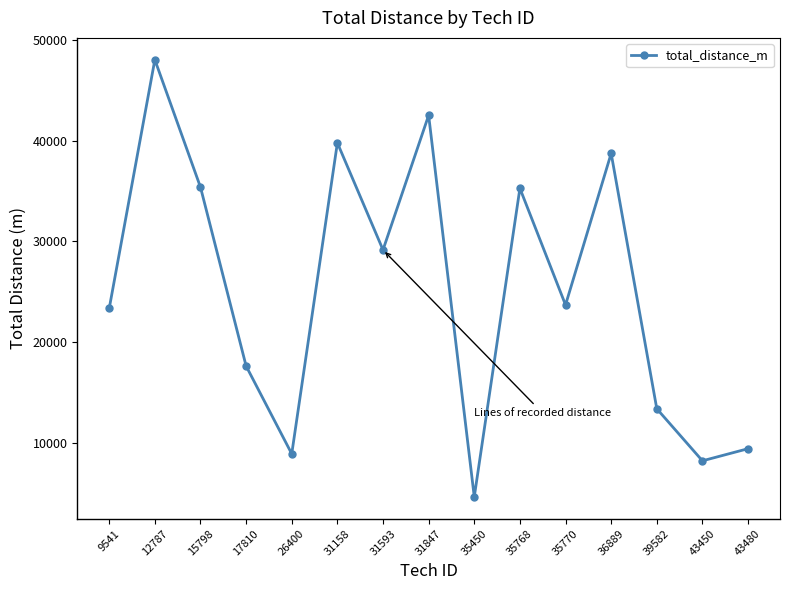

What is the value of the 9th point from the left?

4627